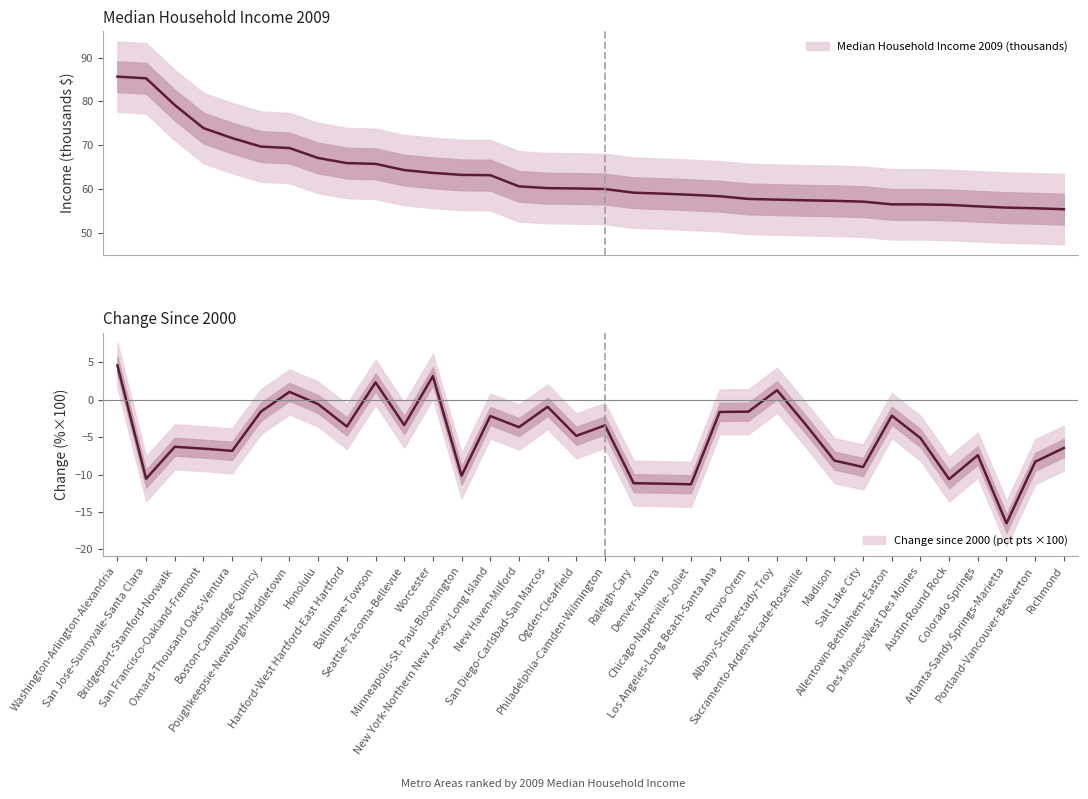

What is the total value across all series at Oxnard-Thousand Oaks-Ventura?

64.8